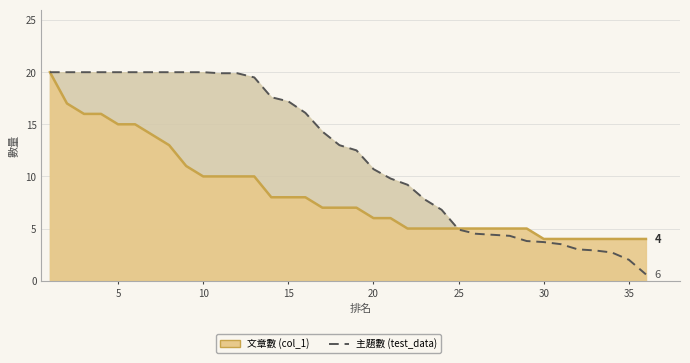

What is the highest value of the test_data series?

20.0